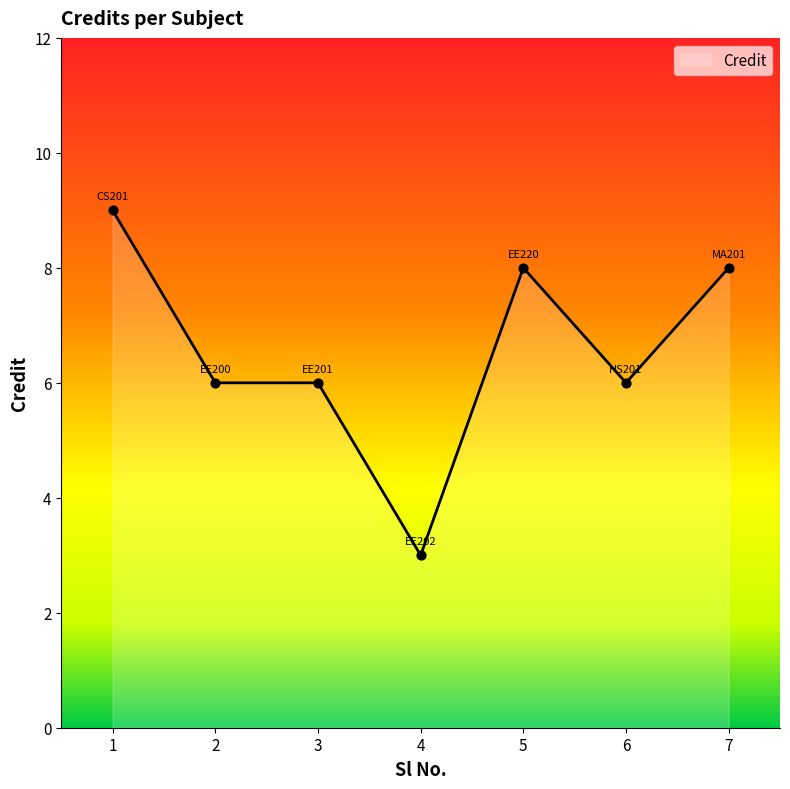

Which has a higher value, 2 or 1?

1